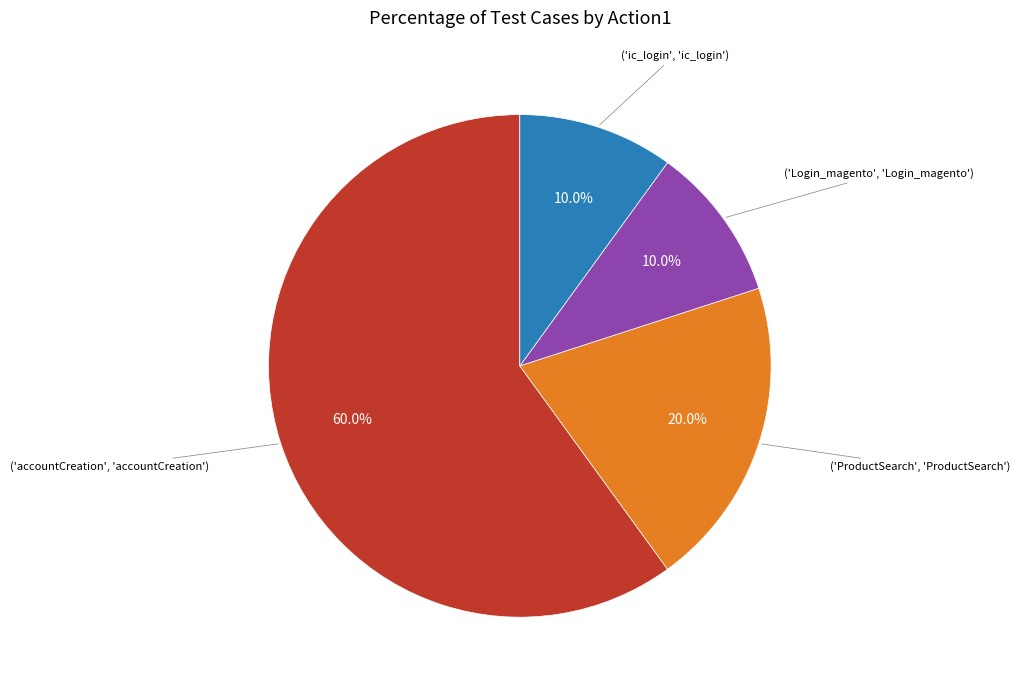

Does any single category account for the majority?

Yes